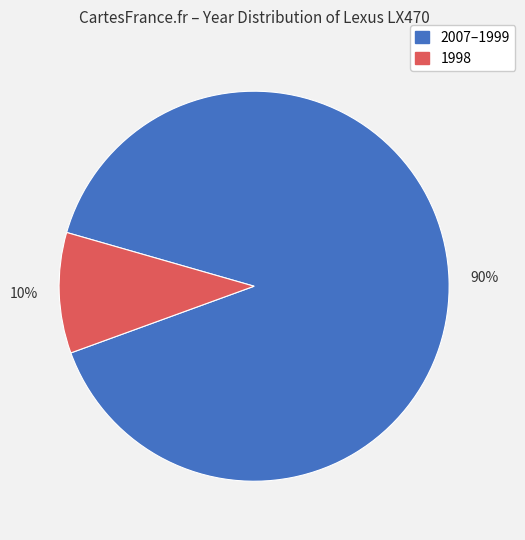

Is there any slice that represents more than half of the pie?

Yes